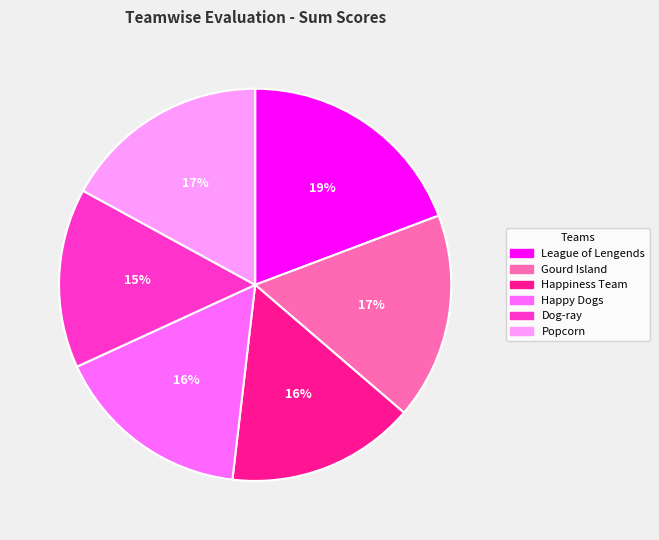

To the nearest percent, what is the difference between the largest and smallest slice percentages?

4%